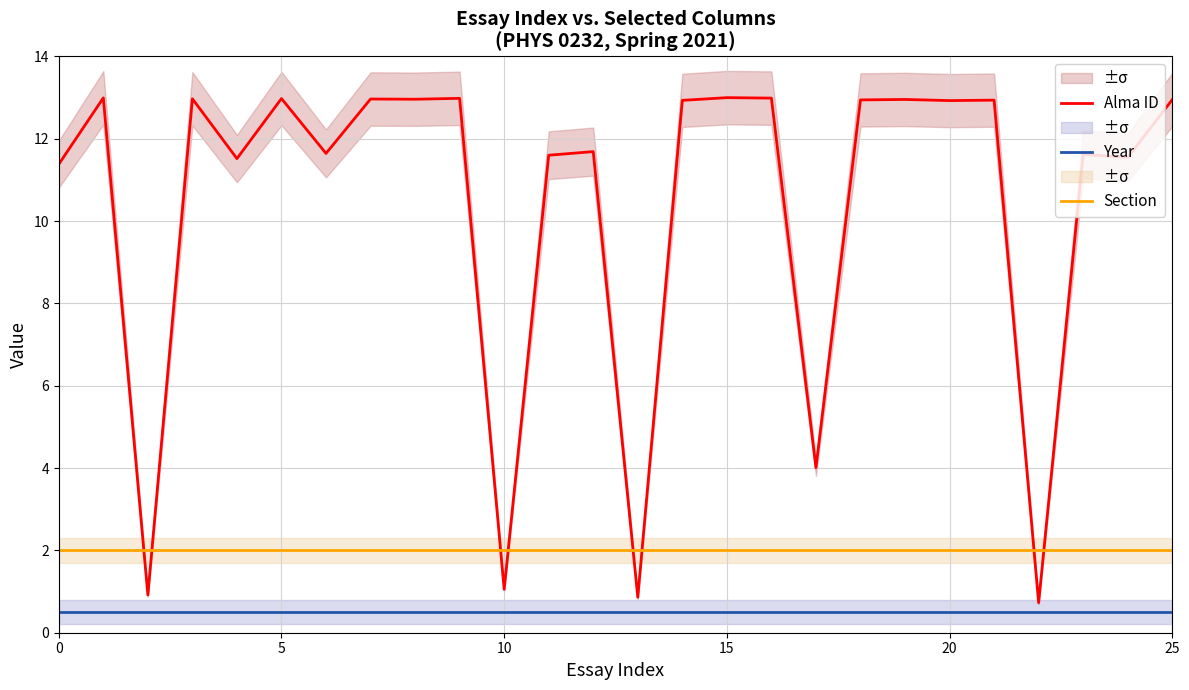

What is the difference between the second highest and minimum values in the Alma ID series?

12.3